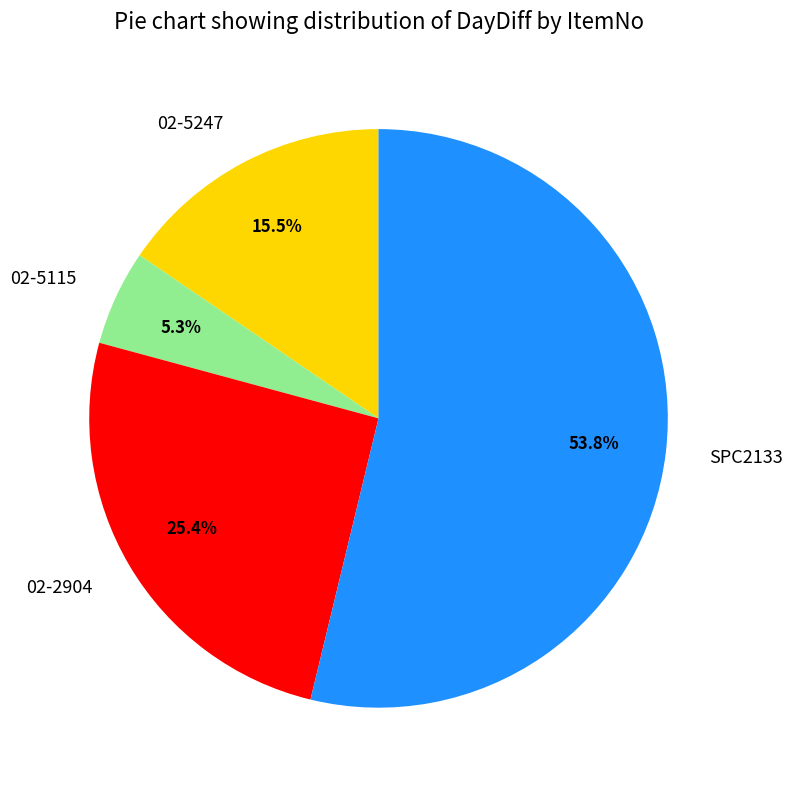

To the nearest percent, what is the difference between the largest and smallest slice percentages?

48%